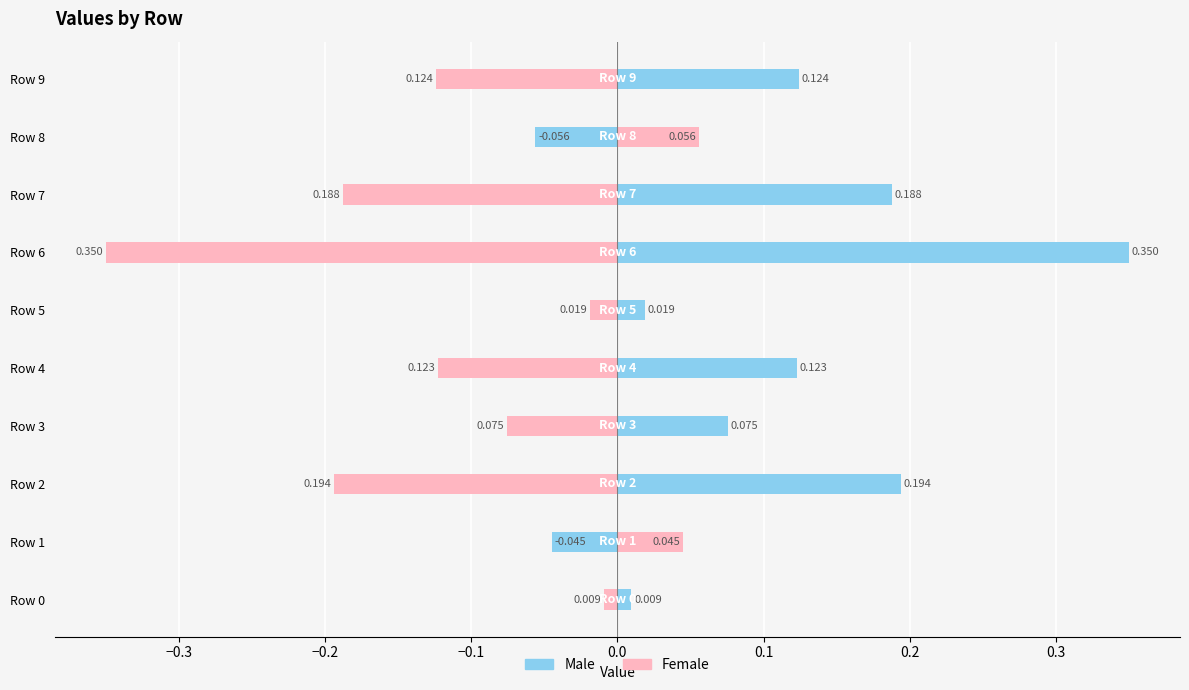

What is the minimum value for Male?

-0.1